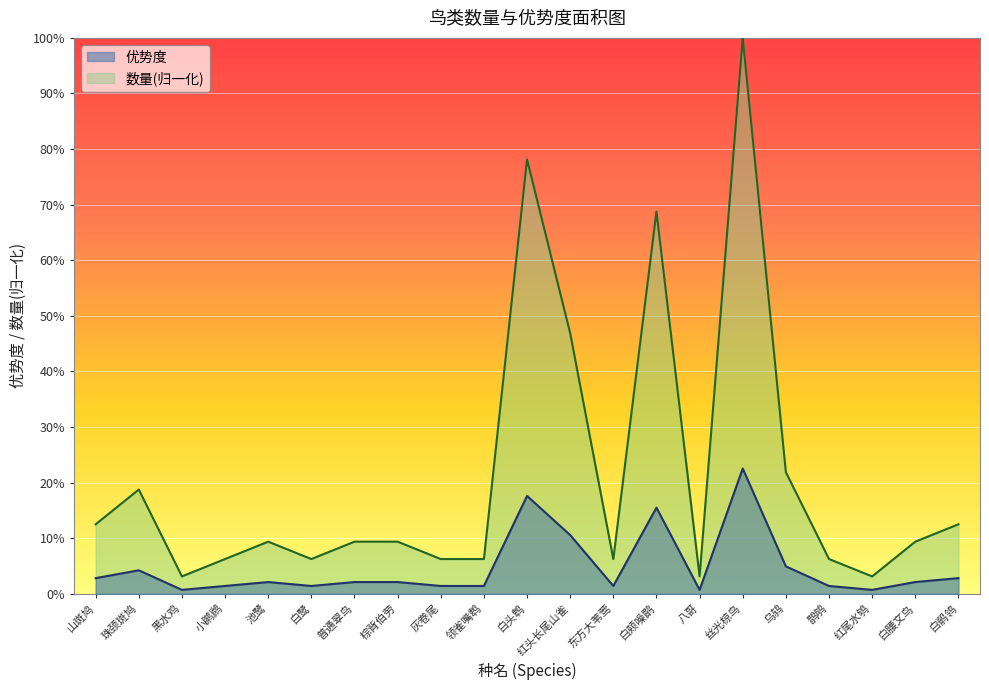

At which label does 数量 reach its peak?

丝光椋鸟